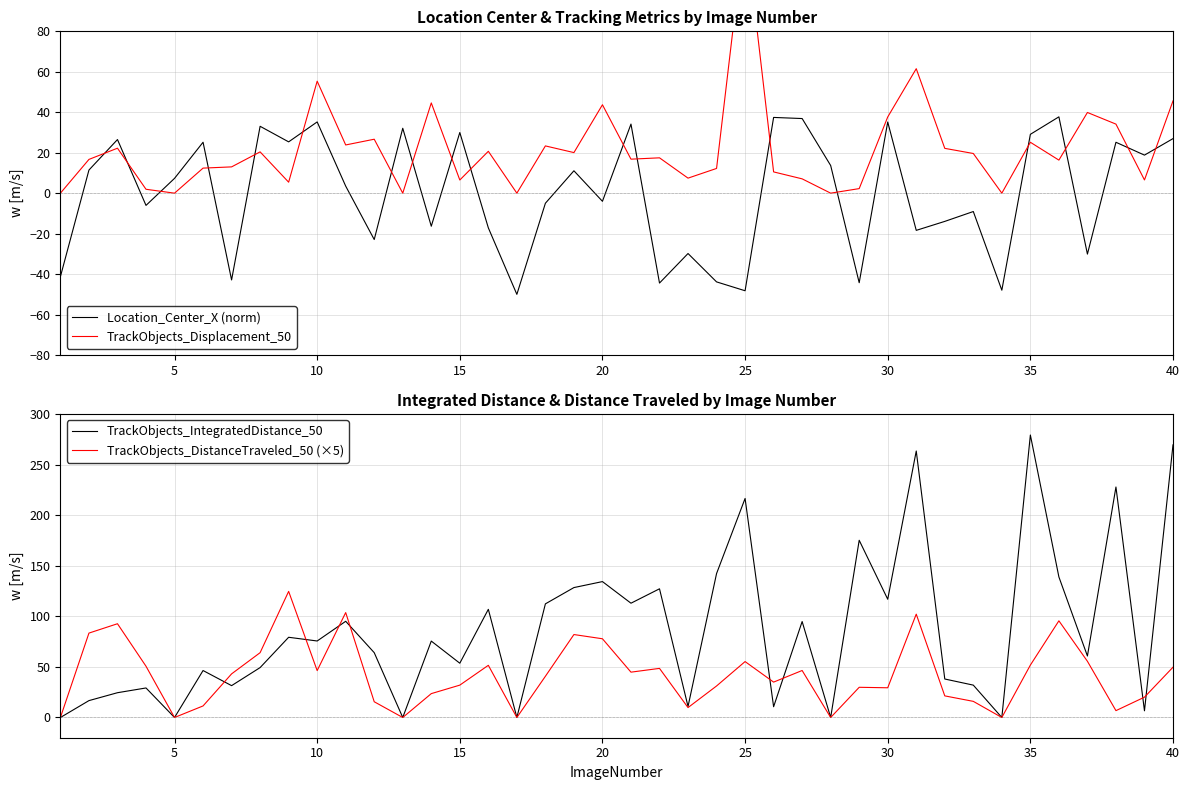

What is the maximum value for TrackObjects_DistanceTraveled_50 (×5)?

124.7